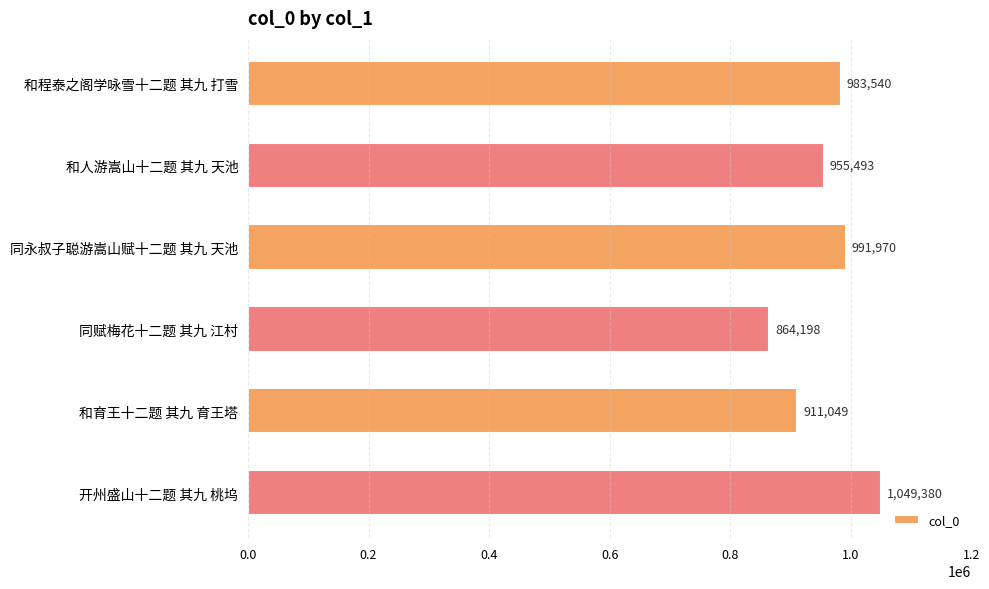

What is the average value?

959272